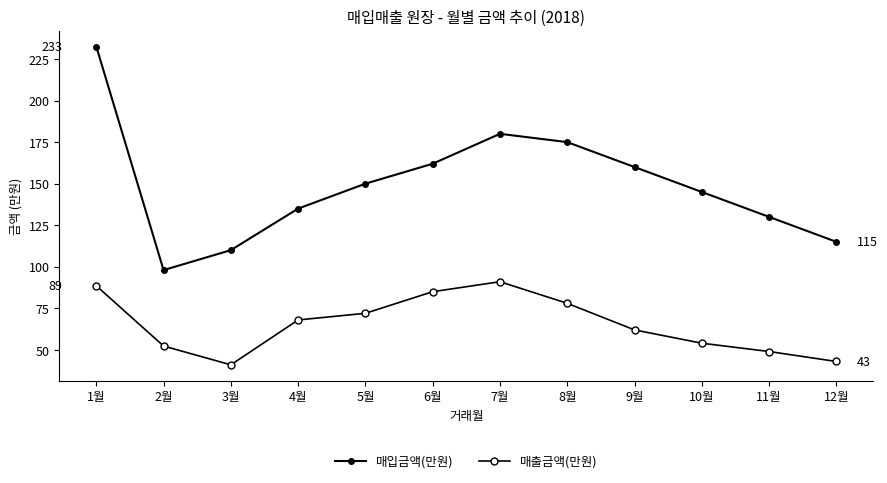

Which category has the highest value across all series?

1월